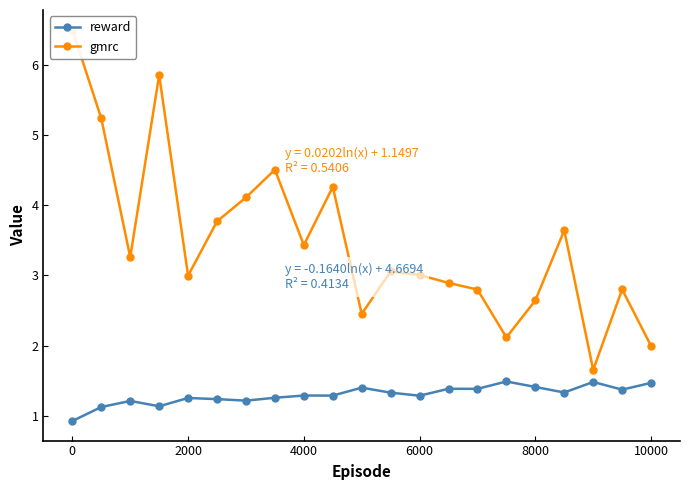

At which label does reward reach its minimum?

0